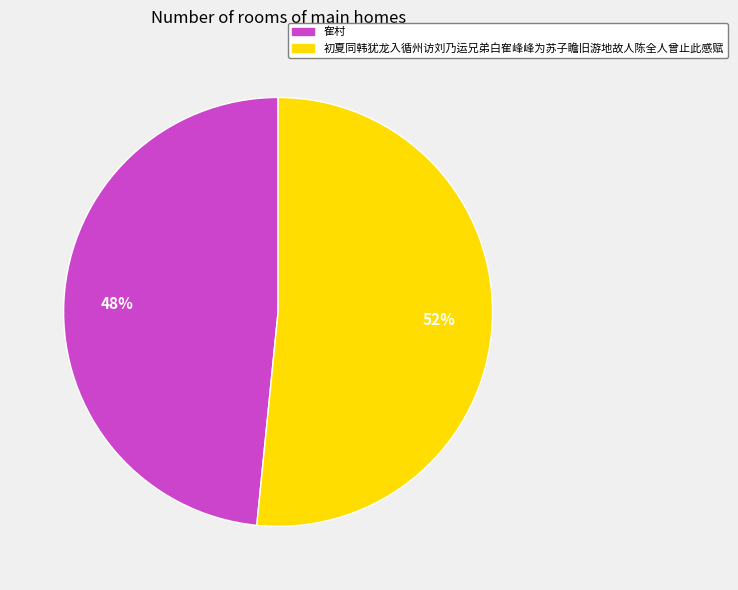

Is it true that 隺村 is 40% of the pie?

False